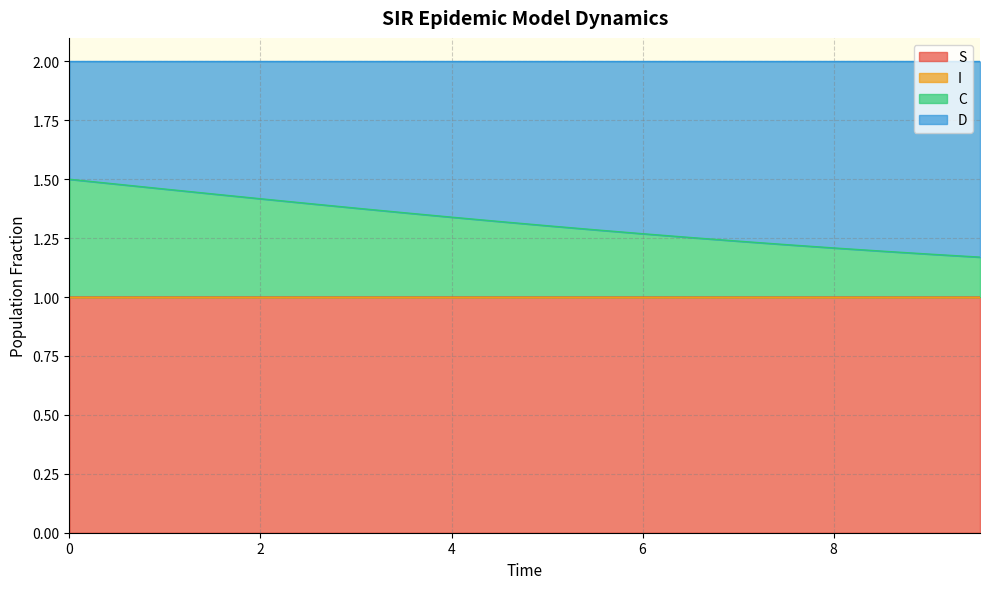

Read the S value at 2.0066889632107023.

1.0